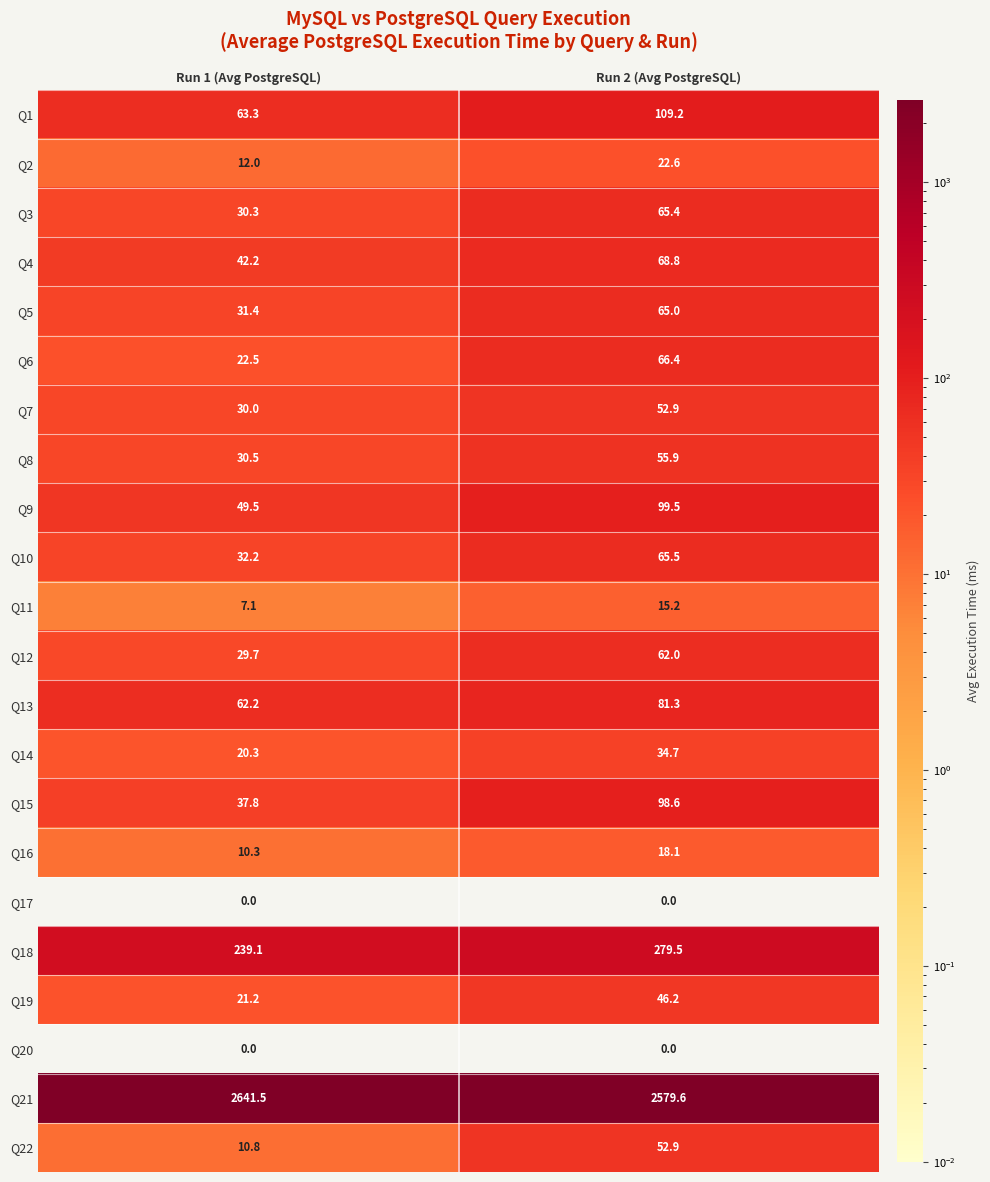

Read the Q22 value at Run 1 (Avg PostgreSQL).

10.8